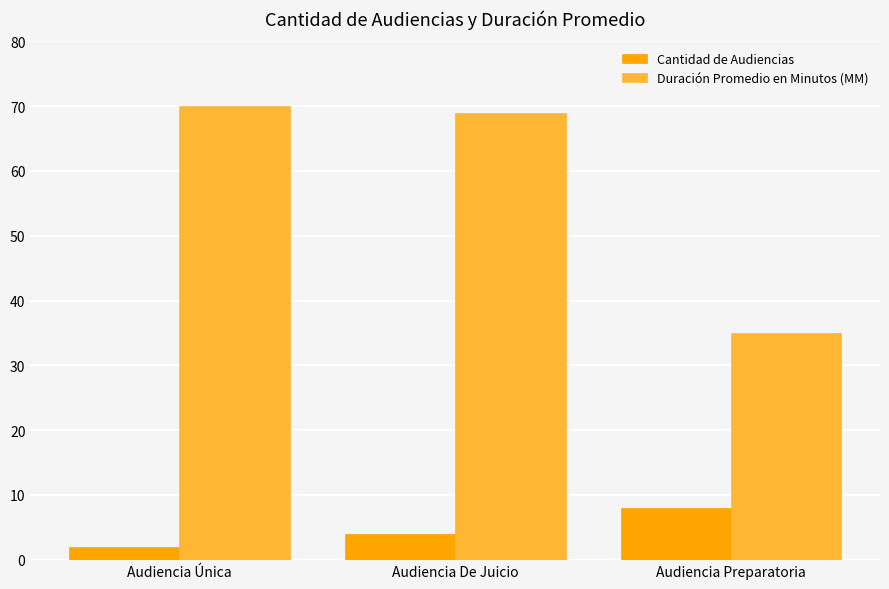

True or false: Duración Promedio en Minutos (MM) has a value of 70 at Audiencia Única.

True